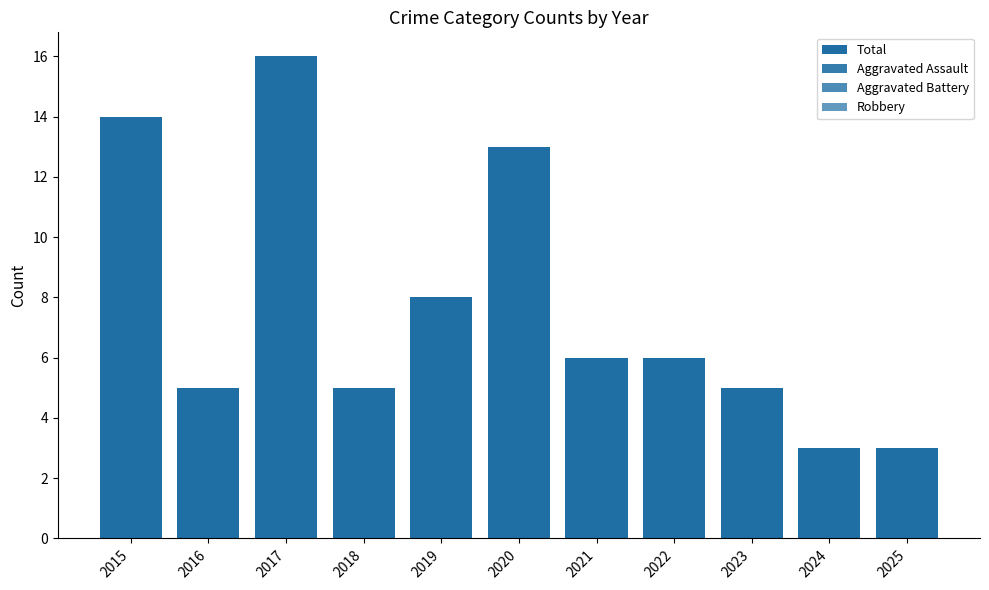

What is the difference between the second highest and second lowest values in the Aggravated Battery series?

3